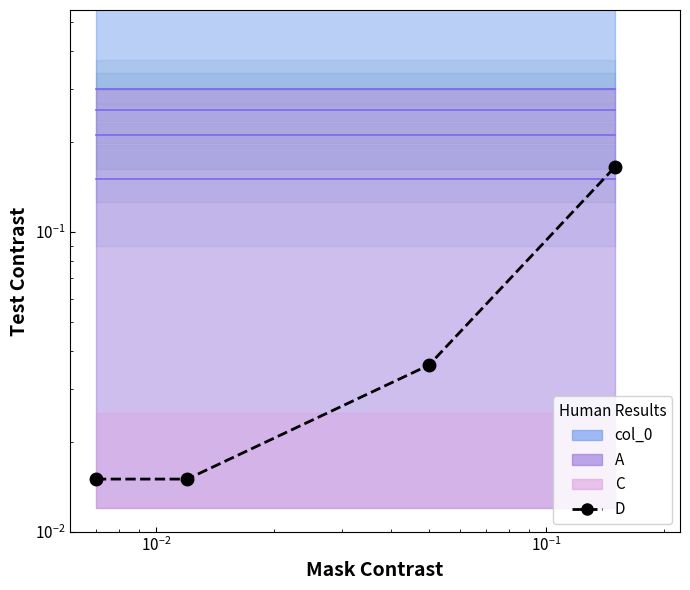

How many lines are shown in the chart?

5